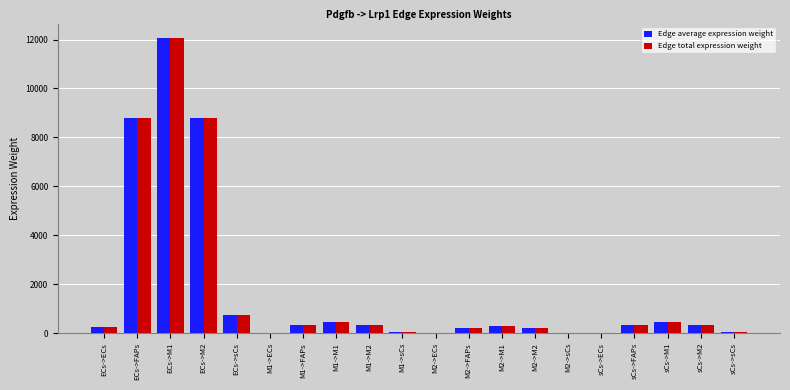

The Edge total expression weight series shows 326.1 at sCs->FAPs. True or false?

True